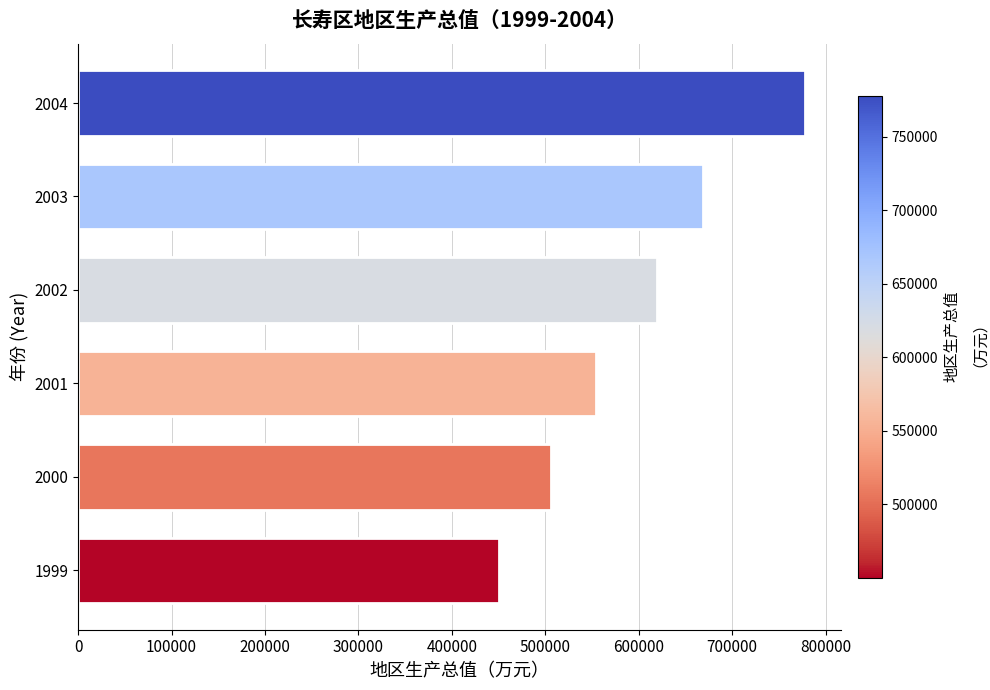

What is the maximum value shown in the chart?

778018